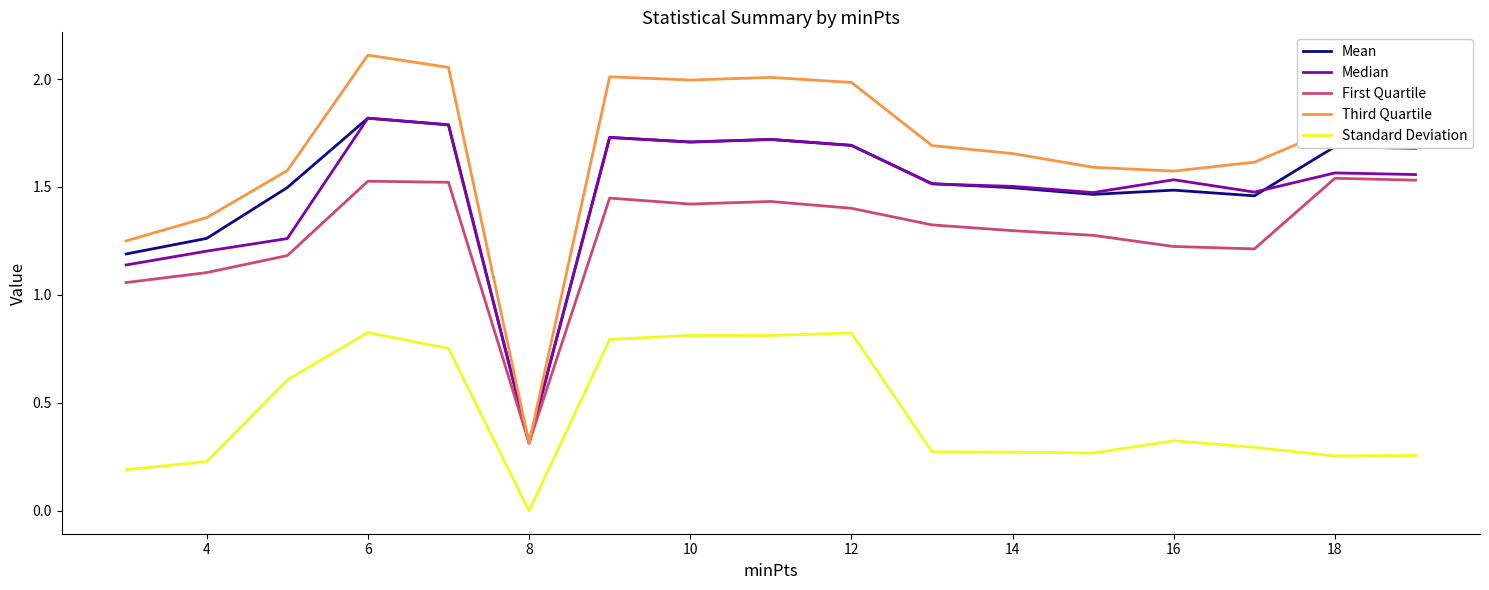

Which series has the largest total across all categories?

Third Quartile